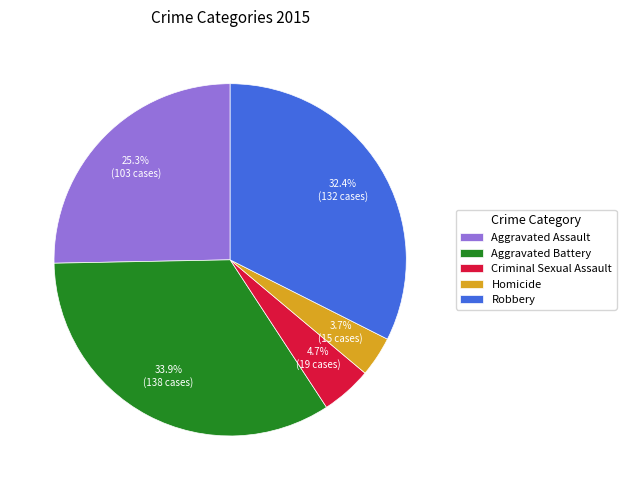

Which category has the biggest portion of the pie?

Aggravated Battery